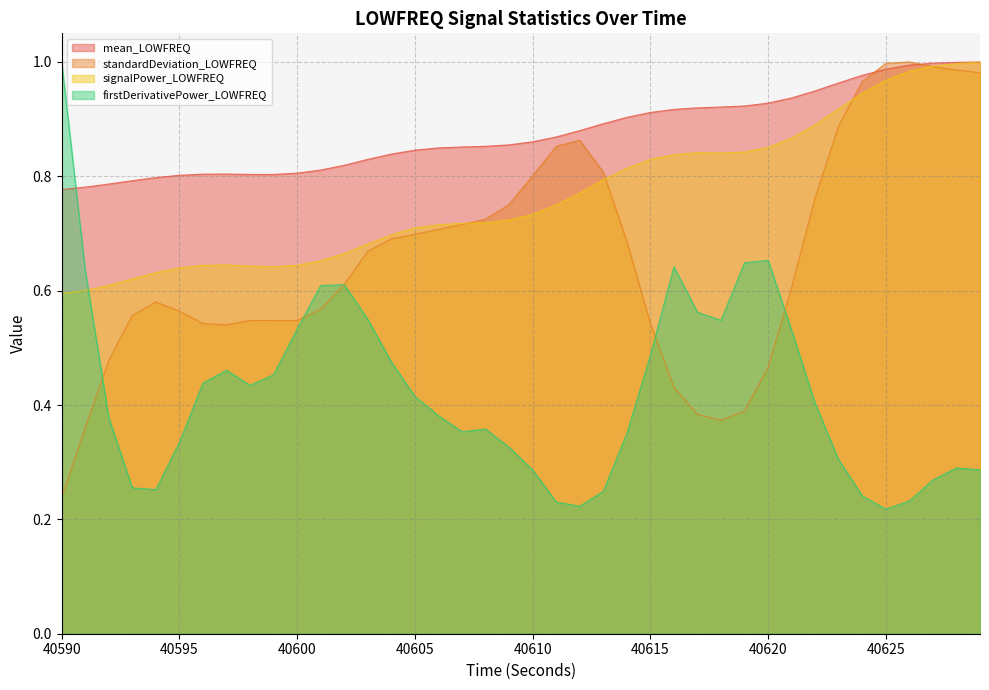

How many series are shown in this chart?

4